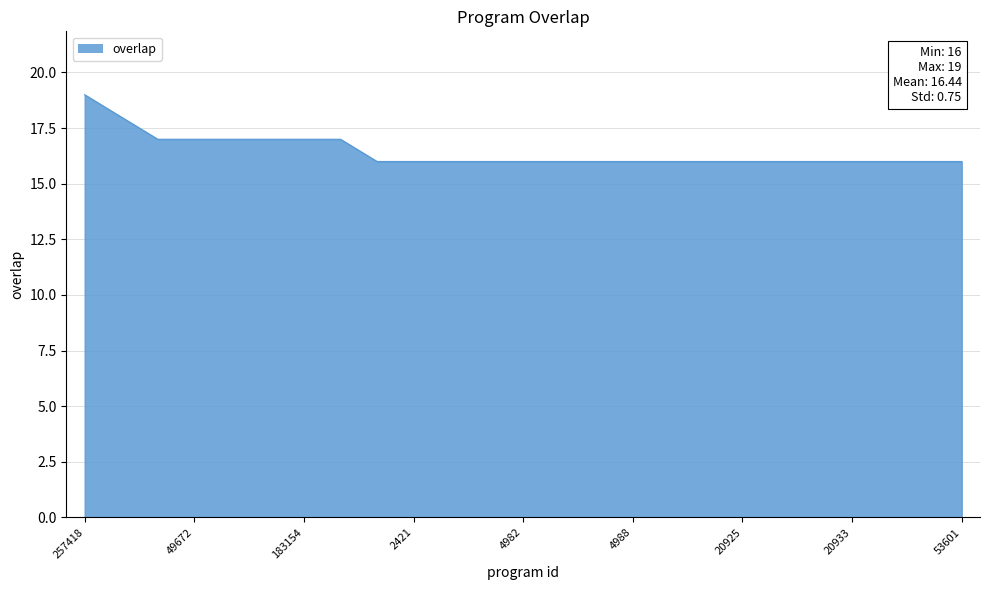

What is the greatest value displayed?

19